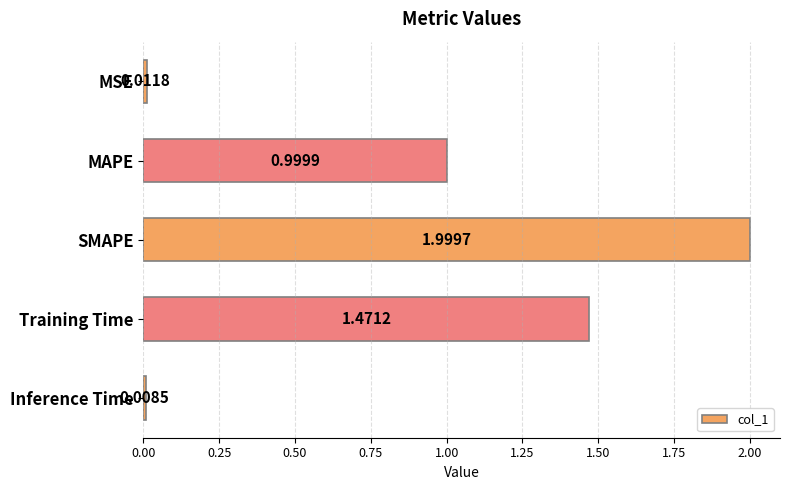

Which category has the highest value across all series?

SMAPE